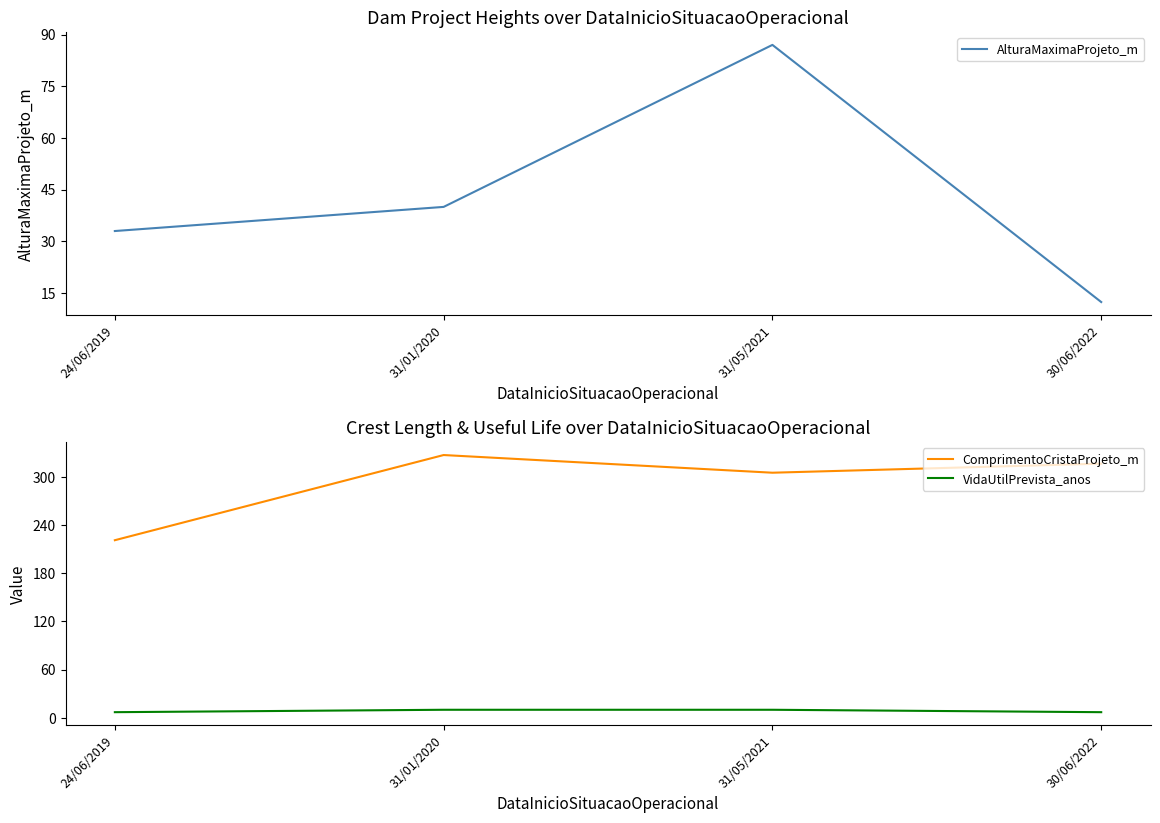

At which label does AlturaMaximaProjeto_m reach its peak?

31/05/2021